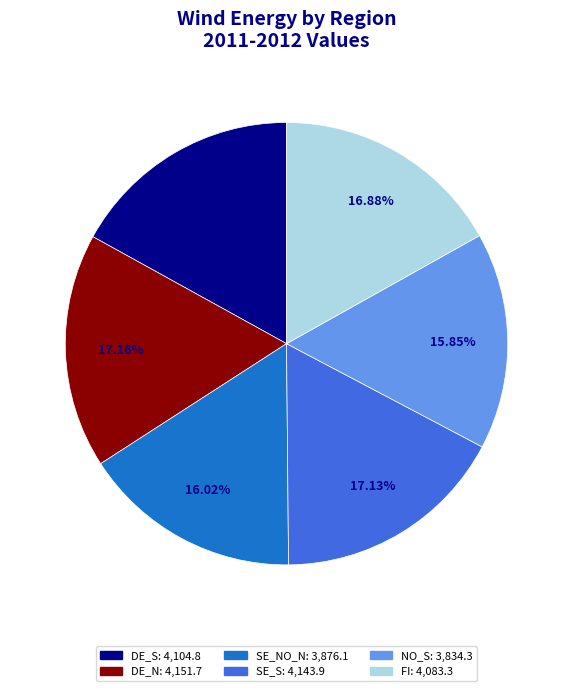

True or false: SE_NO_N accounts for 16% of the total.

True